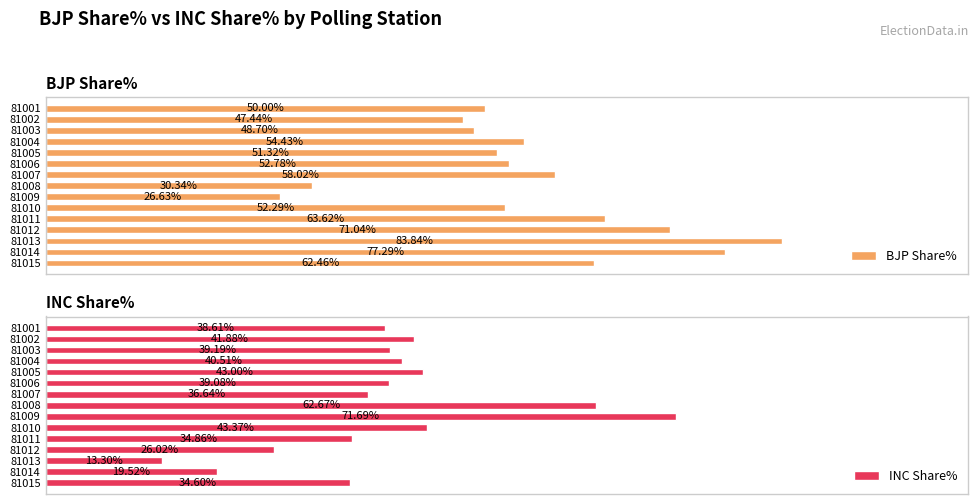

List the labels in order of BJP Share% value, largest first.

81013, 81014, 81012, 81011, 81015, 81007, 81004, 81006, 81010, 81005, 81001, 81003, 81002, 81008, 81009